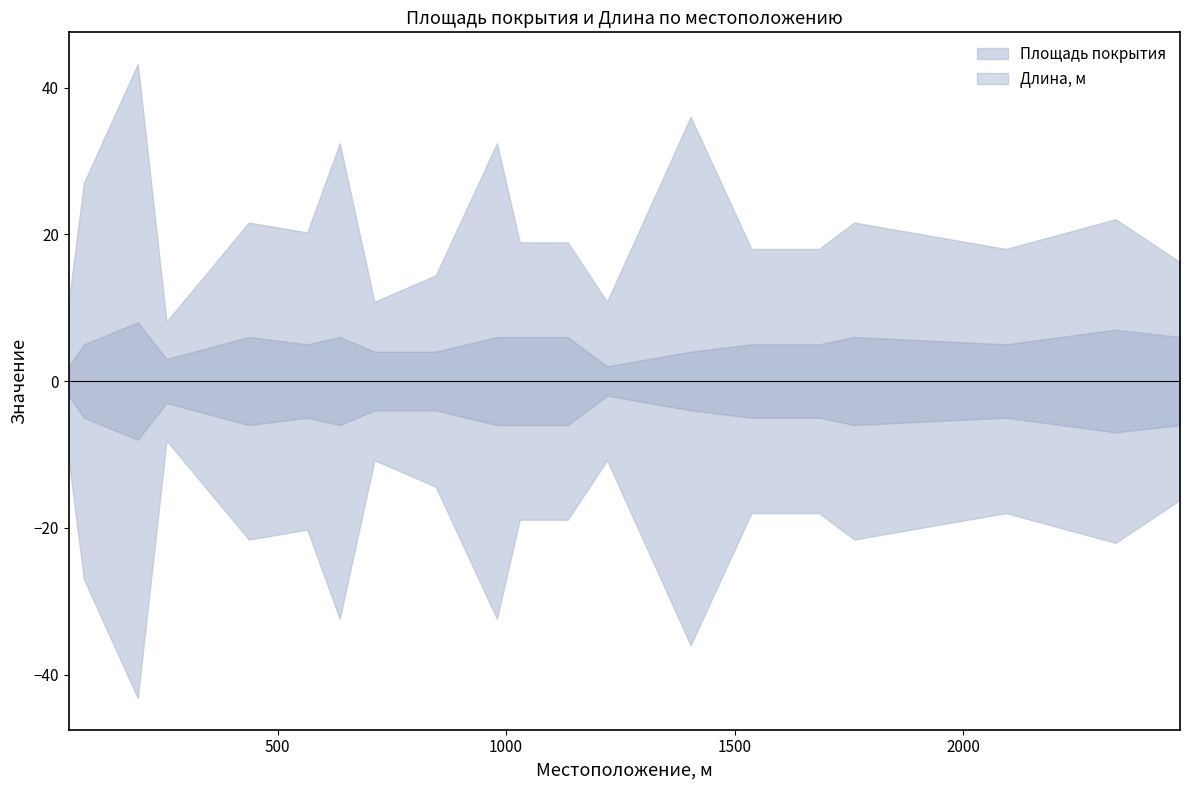

Does the chart have visible grid lines?

No